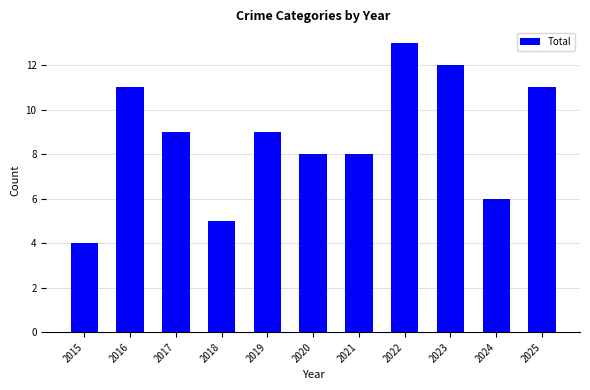

How many data points are less than 9?

5